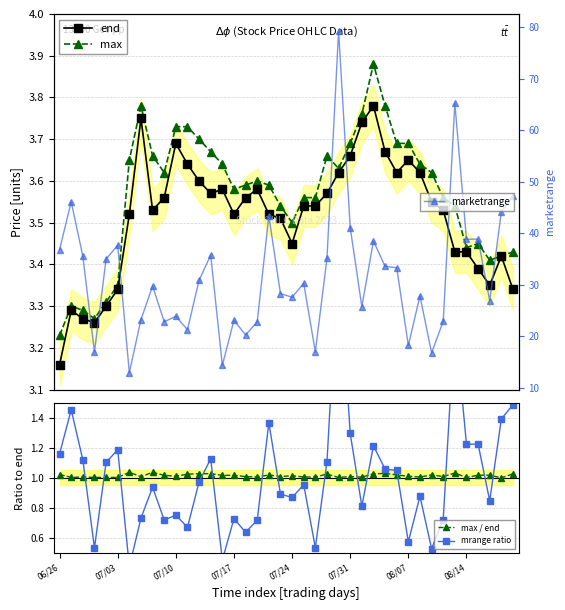

What is the minimum value for marketrange?

13.0